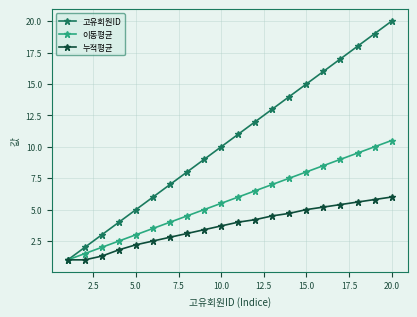

True or false: 이동평균 has more than 0 interior local peaks.

False